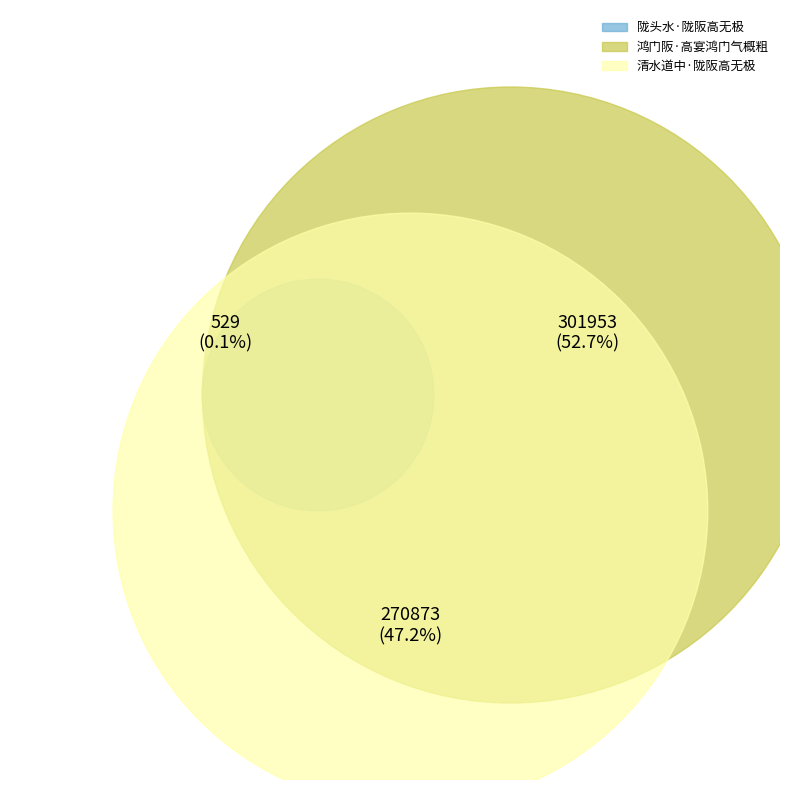

To the nearest percent, what is the combined percentage of 鸿门阪·高宴鸿门气概粗 and 清水道中·陇阪高无极?

100%